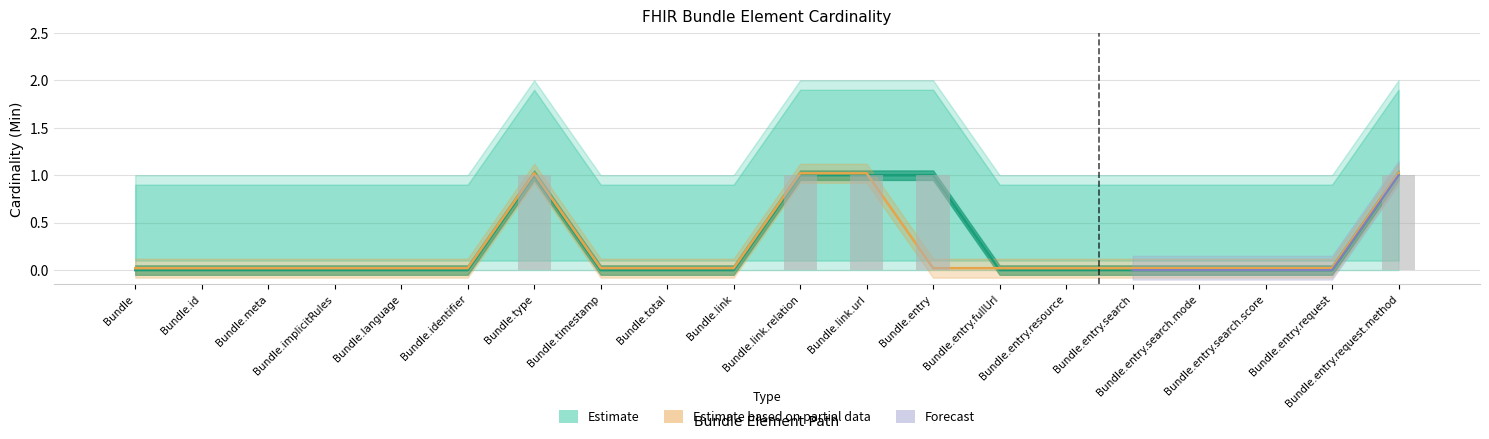

What is the value of the Base Min bar at the 7th from the left?

1.0